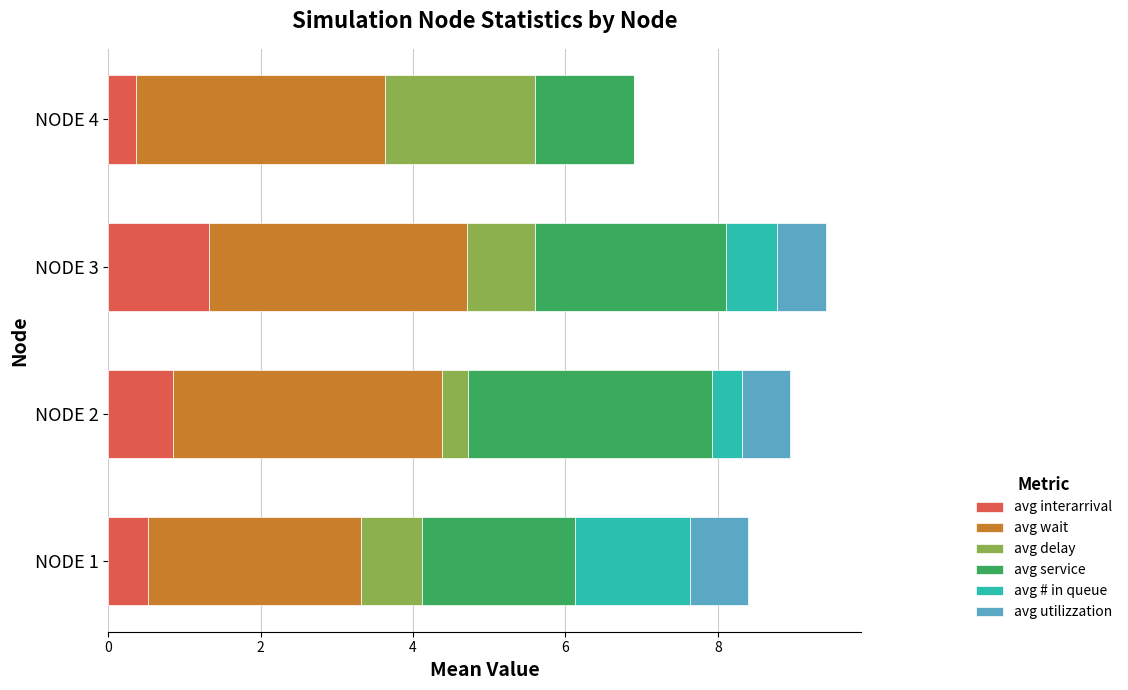

What is the sum of the avg interarrival values at NODE 3 and NODE 1?

1.8